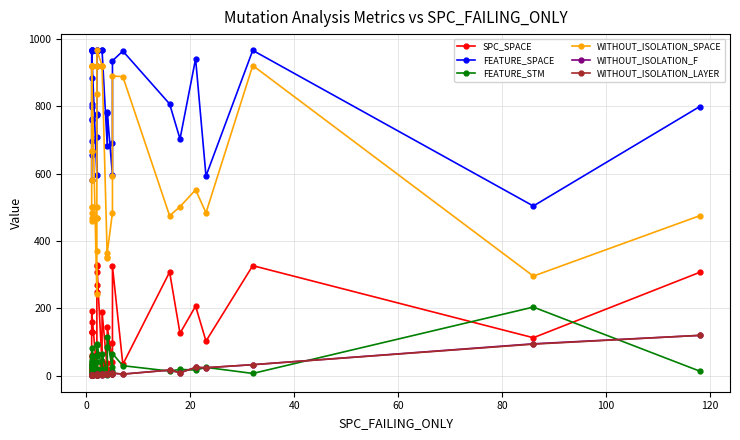

List the labels in order of WITHOUT_ISOLATION_F value, largest first.

7, 1, 3, 15, 6, 12, 13, 35, 8, 34, 38, 5, 19, 16, 27, 28, 31, 36, 9, 25, 37, 0, 4, 10, 11, 14, 20, 22, 23, 26, 29, 39, 2, 17, 18, 21, 24, 30, 32, 33